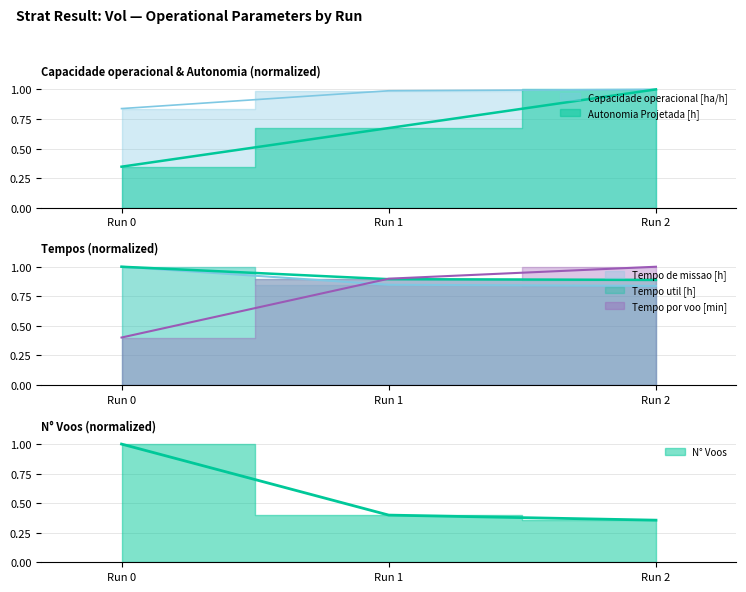

What is the value of the Tempo util [h] point at the 1st from the left?

1.0